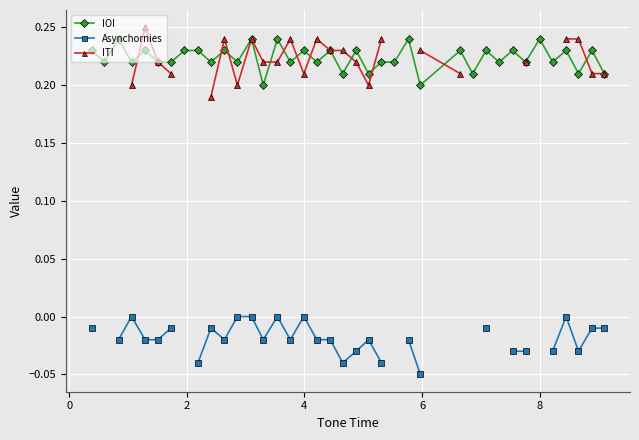

Which series has the largest total across all categories?

IOI